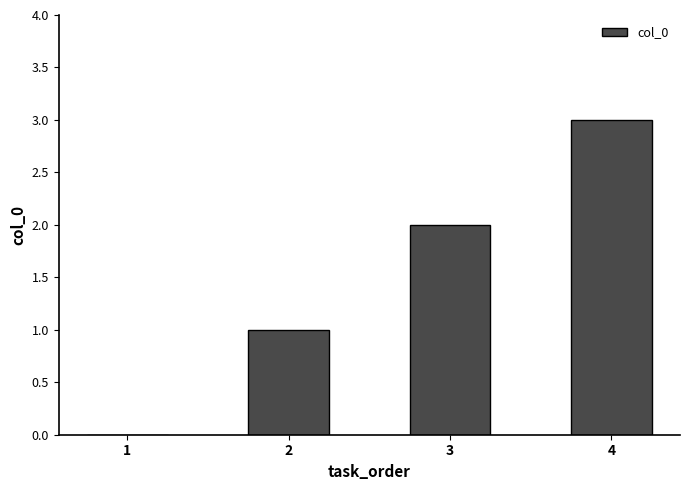

What is the maximum value shown in the chart?

3